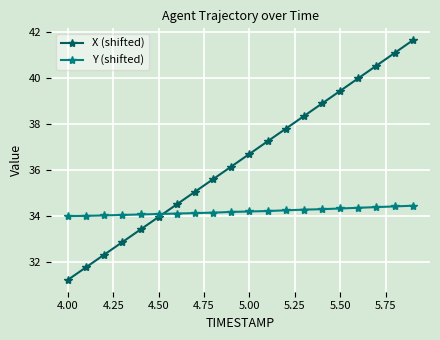

Rank the series by their average value, from lowest to highest.

Y (shifted), X (shifted)